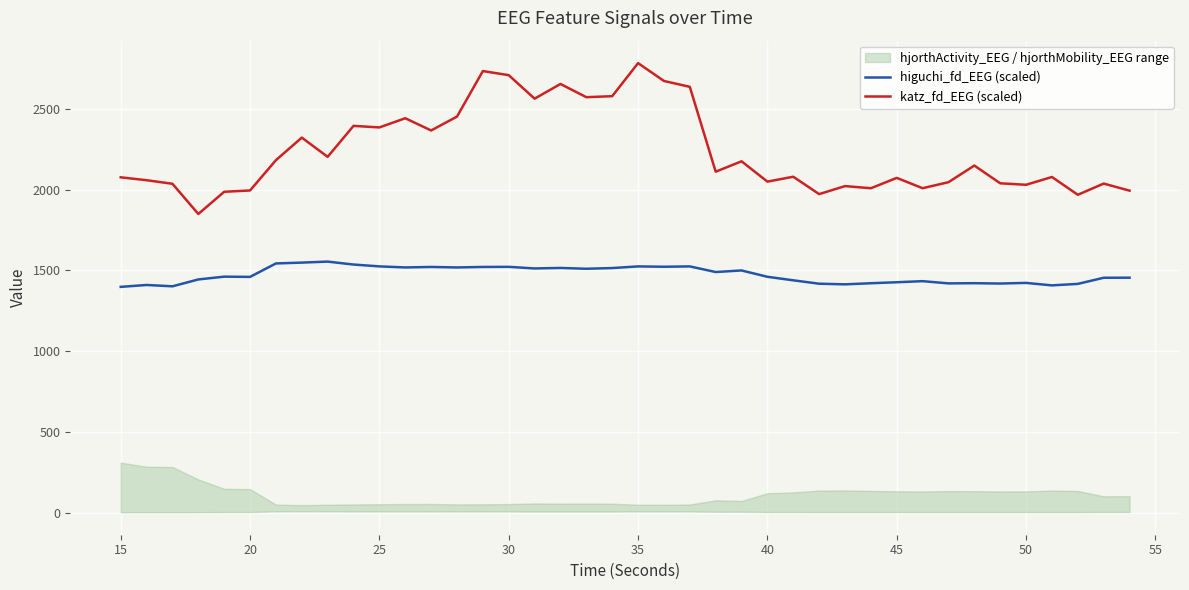

What value does the higuchi_fd_EEG (scaled) series have at 45?

1426.6